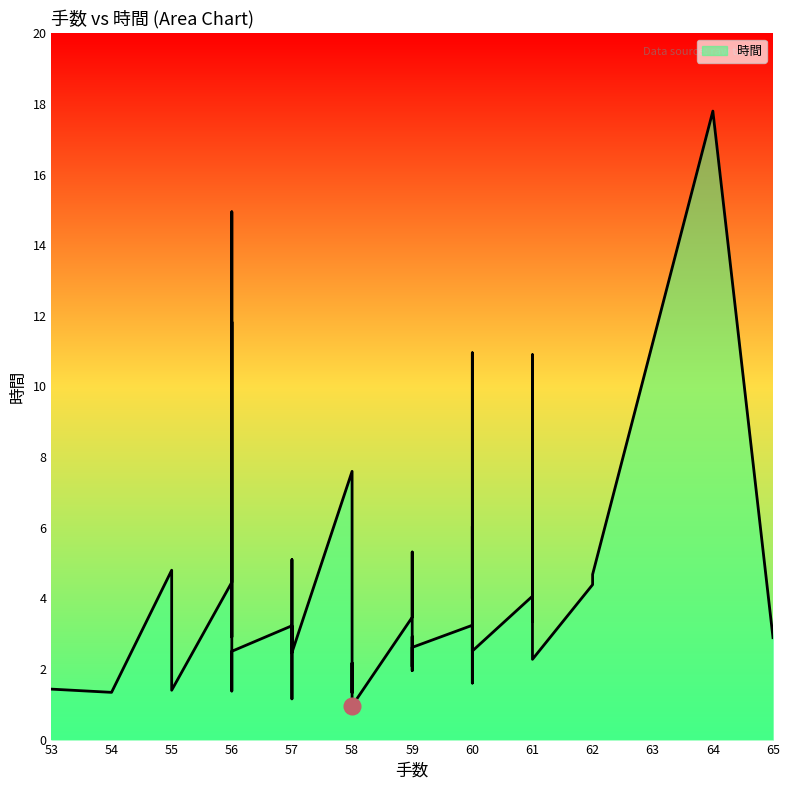

List the labels in order of value, smallest first.

58, 57, 58, 54, 56, 55, 53, 60, 59, 59, 58, 61, 57, 56, 60, 59, 65, 56, 59, 57, 60, 61, 59, 60, 61, 62, 56, 60, 62, 55, 57, 59, 59, 60, 58, 61, 60, 56, 56, 64